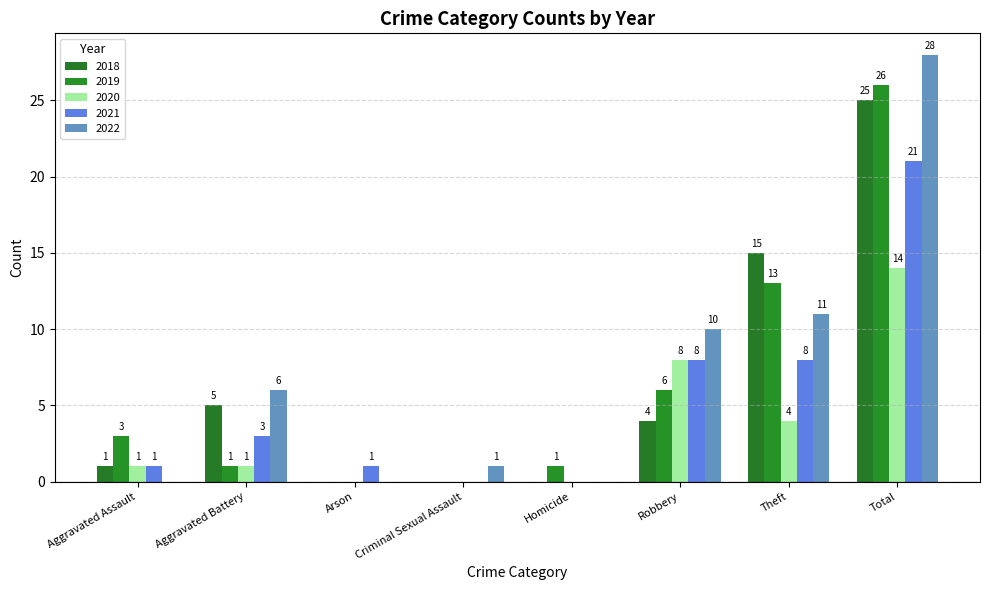

Which label corresponds to the largest value in the chart?

Total